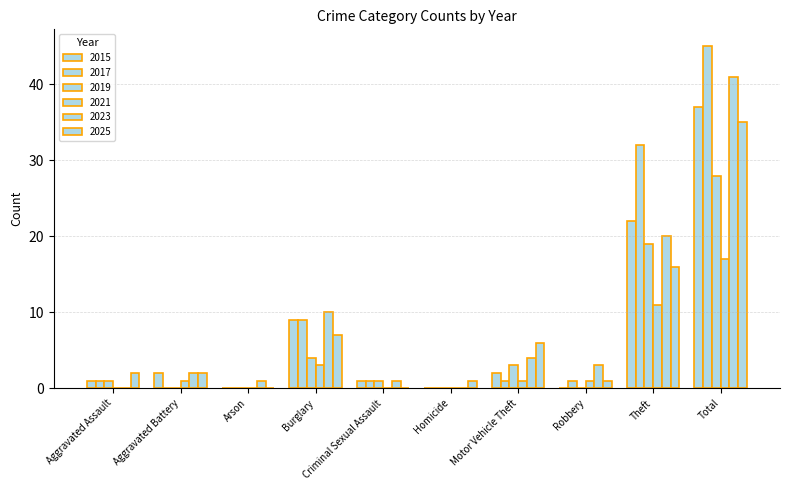

What is the difference between the second highest and minimum values in the 2019 series?

19